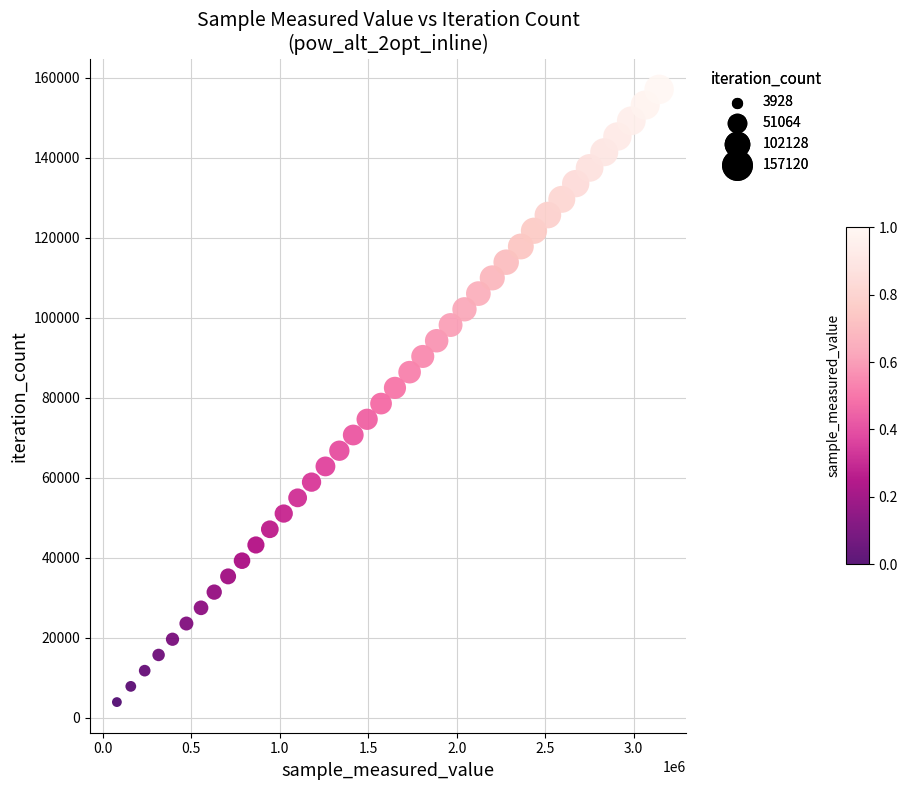

What is the range of Y values (max minus min)?

153192